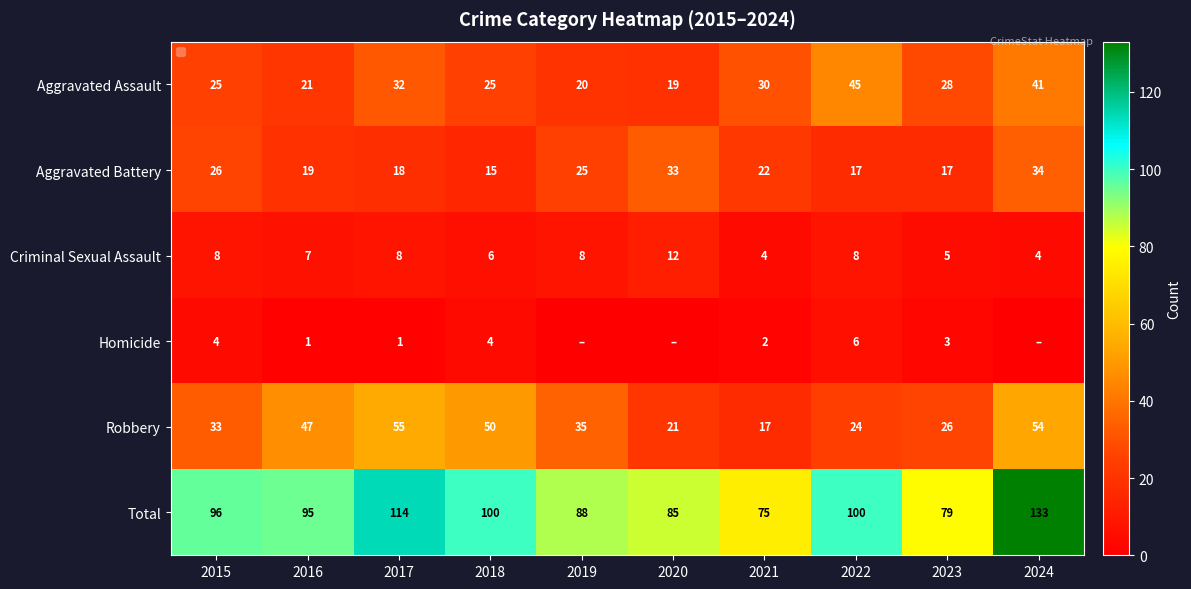

What is the average value of the Aggravated Assault series?

29